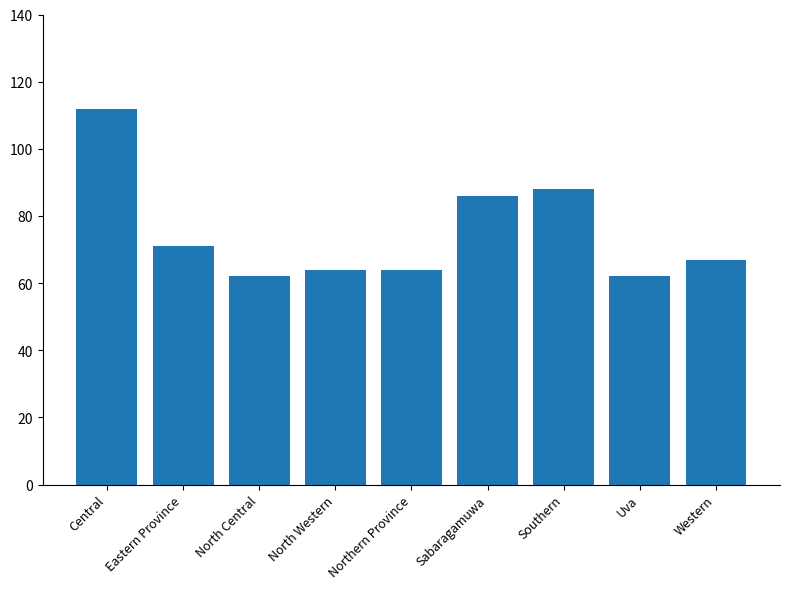

How many bars are there in total?

9